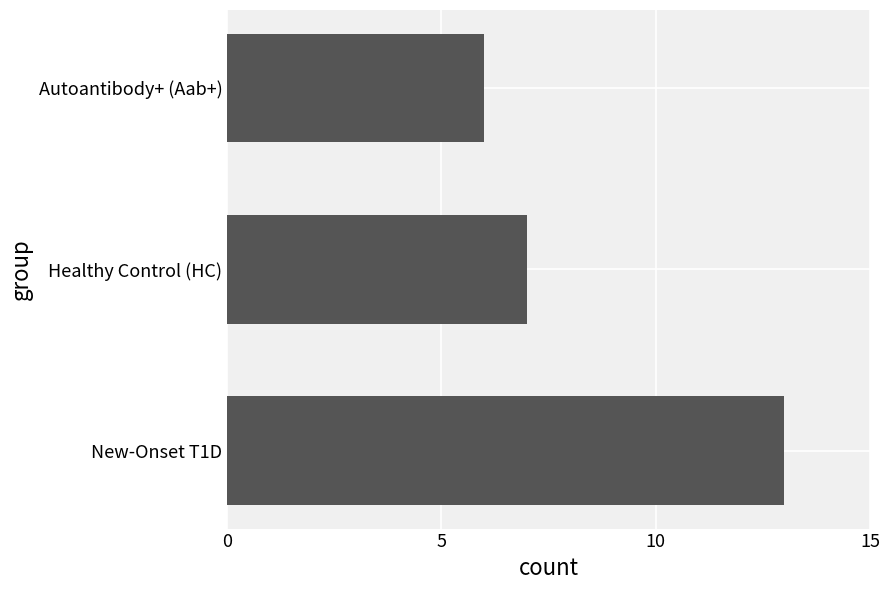

What value does the data have at Healthy Control (HC)?

7